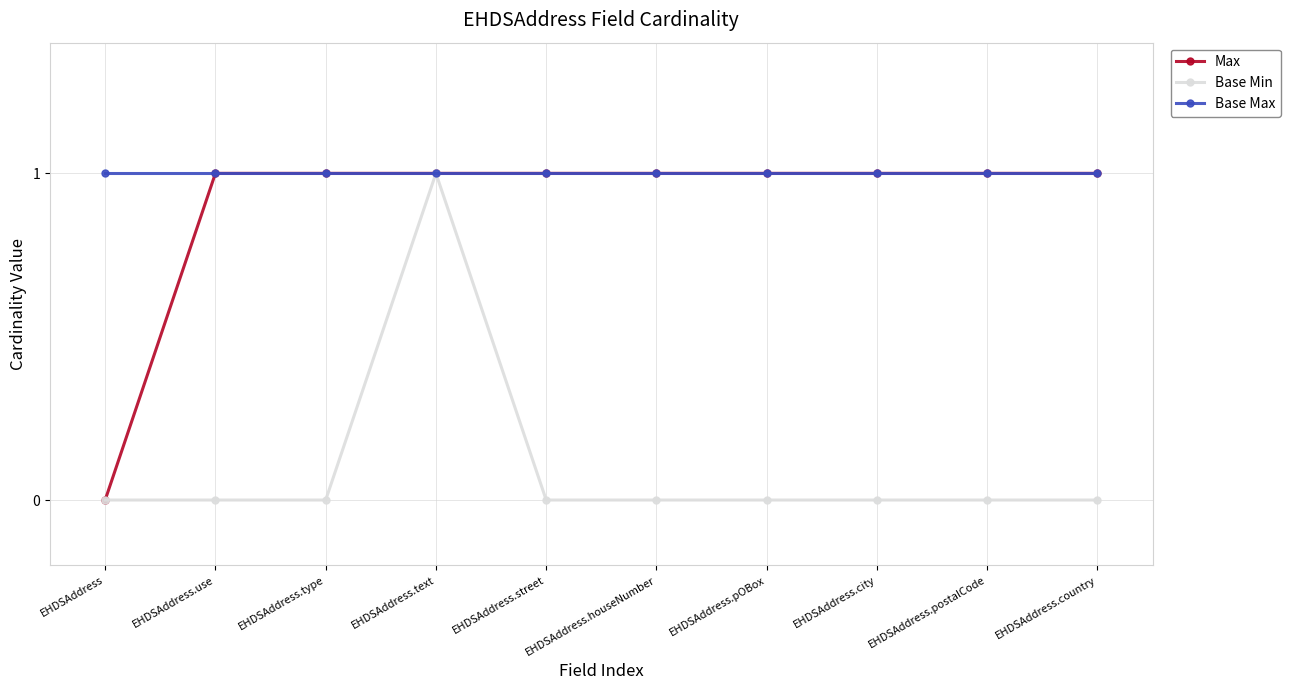

Count the number of data series in this chart.

3